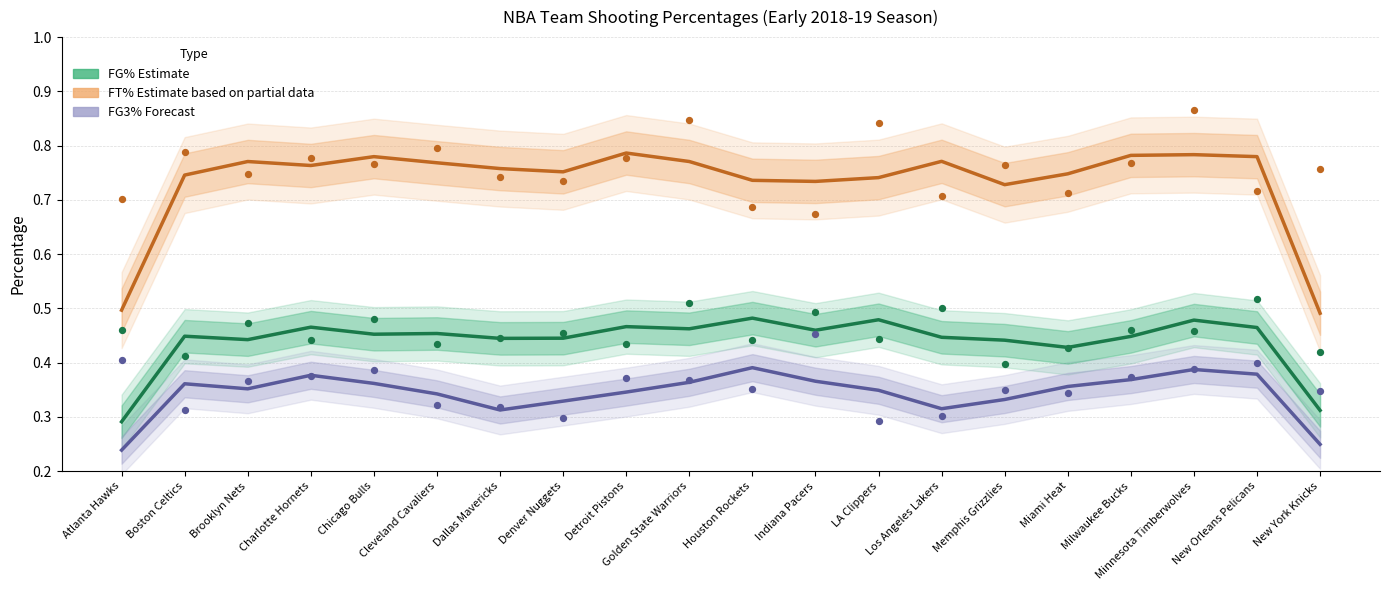

Which series has the largest Y range (max minus min)?

FT%